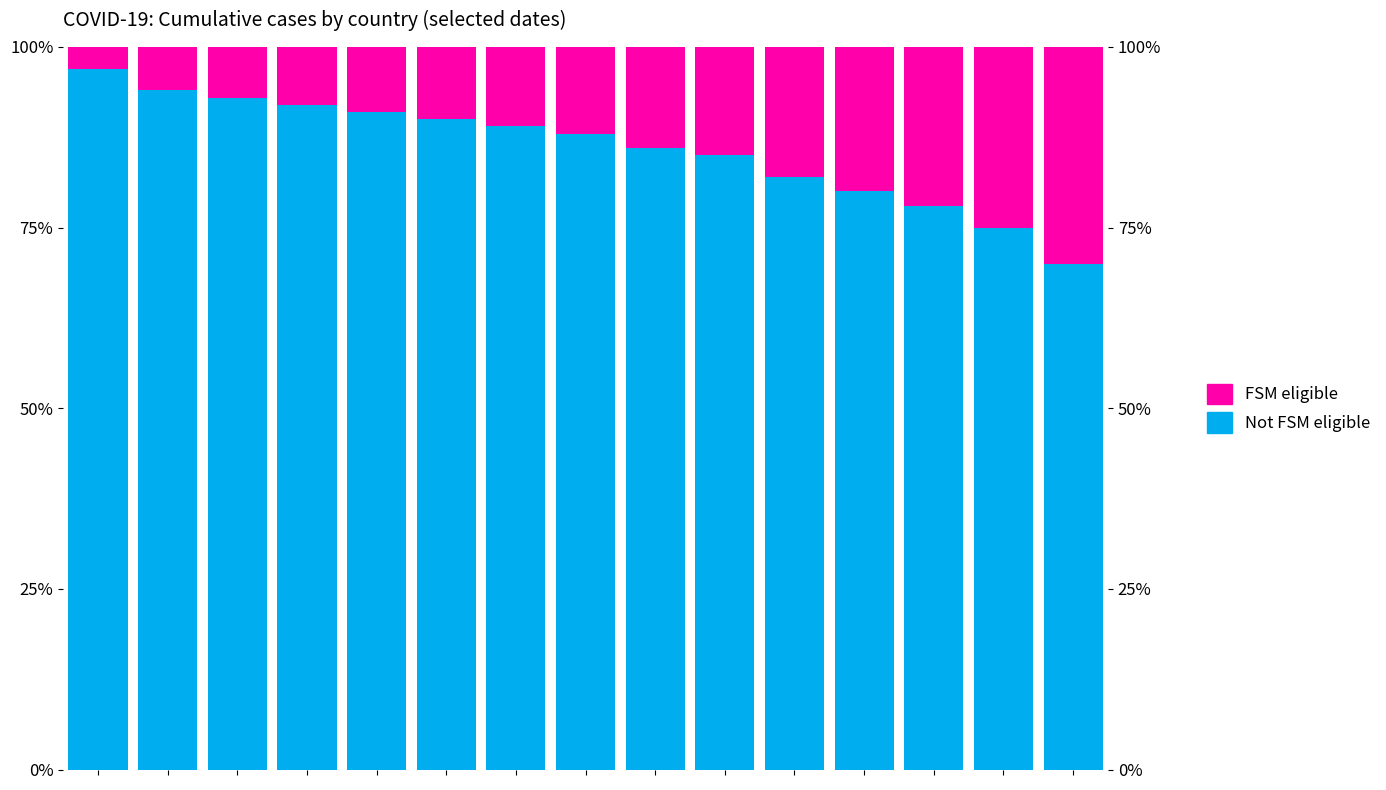

Which series has the largest total across all categories?

Not FSM eligible